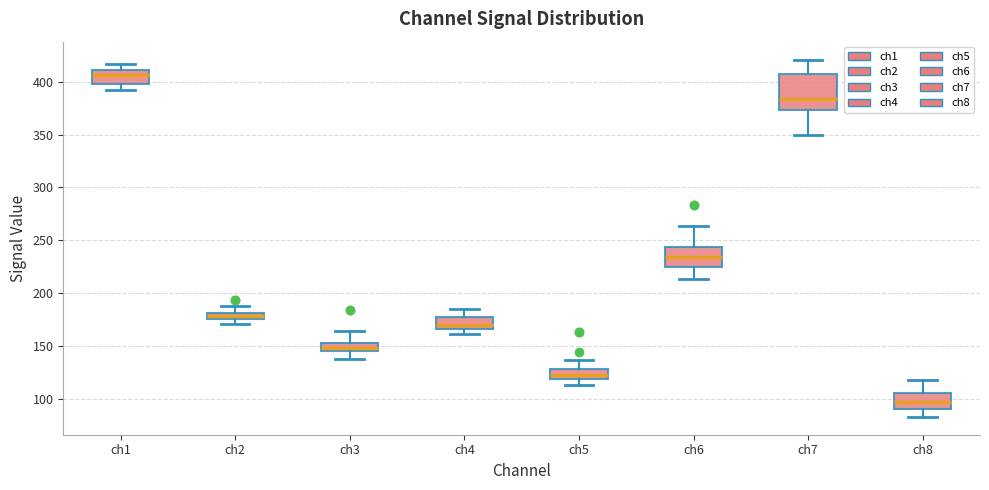

Where does the median line of the box for ch8 sit on the y-axis? The values are not printed on the chart, so give them approximately, as read against the axis.

95